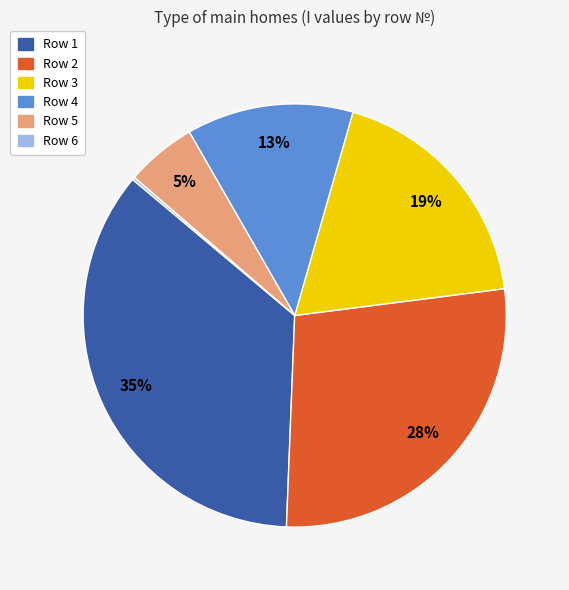

Is it true that Row 4 is 13% of the pie?

True